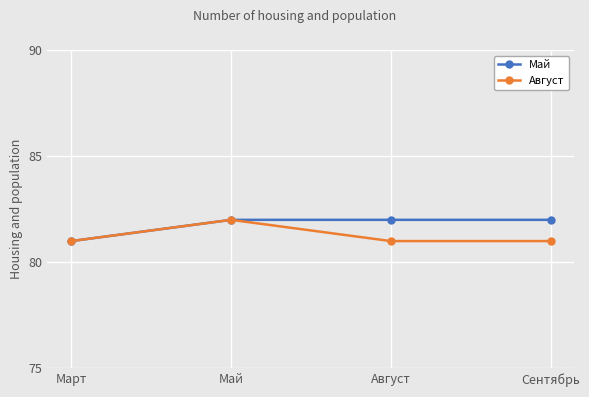

What is the sum of all Май values?

327